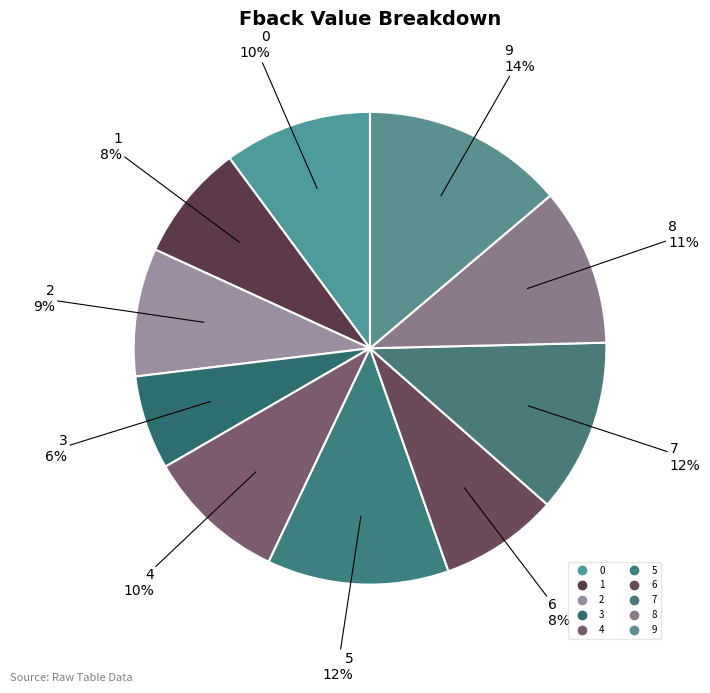

To the nearest percent, what is the difference between the 3 and 5 slice percentages?

6%